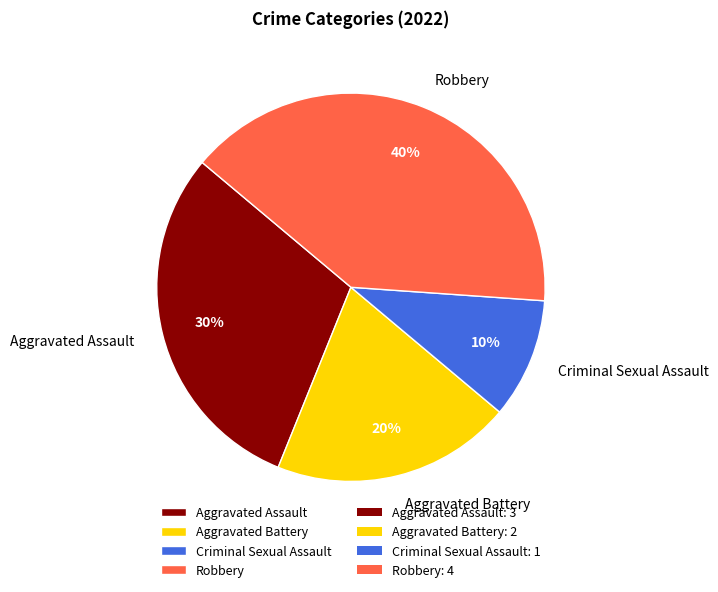

Which category has the biggest portion of the pie?

Robbery